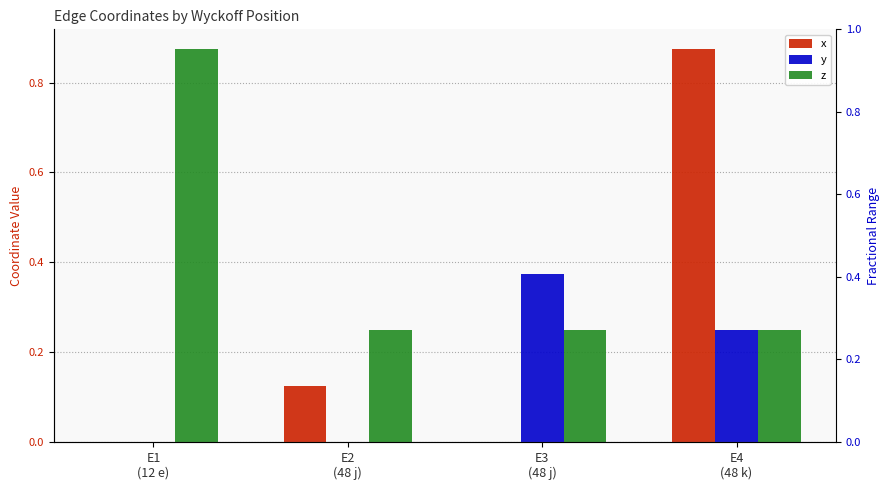

Does the chart contain any negative values?

No